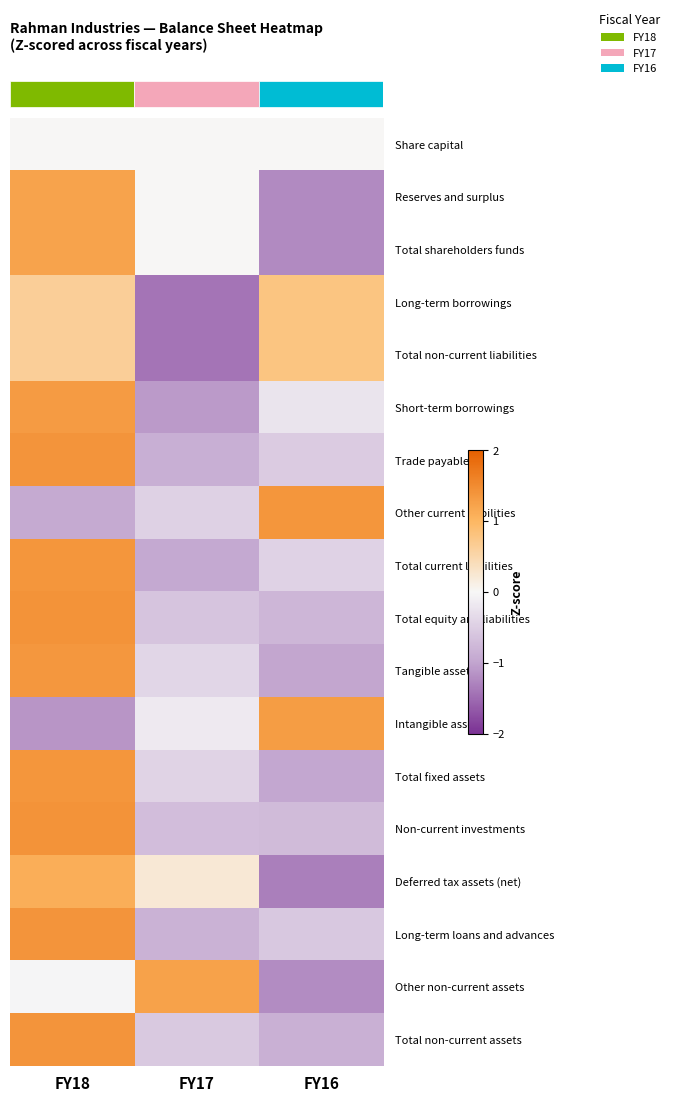

What is the maximum value shown in the chart?

1.4